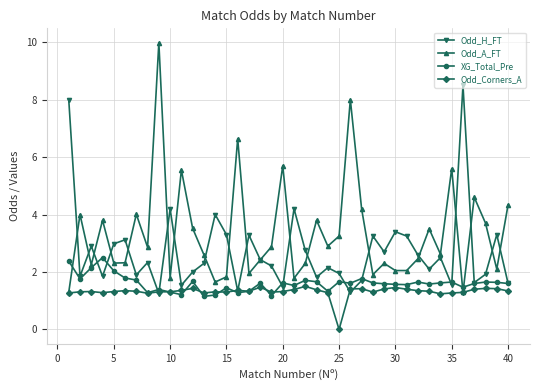

What is the highest value of the Odd_H_FT series?

8.5